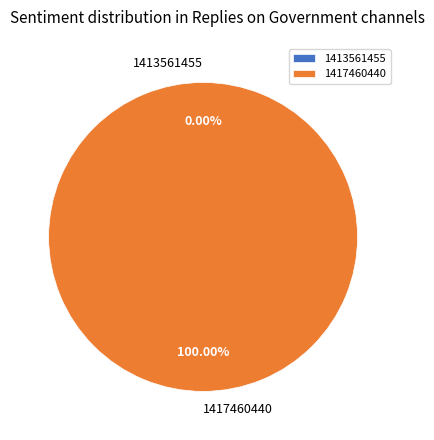

What percentage do 1413561455 and 1417460440 together represent?

100.0%